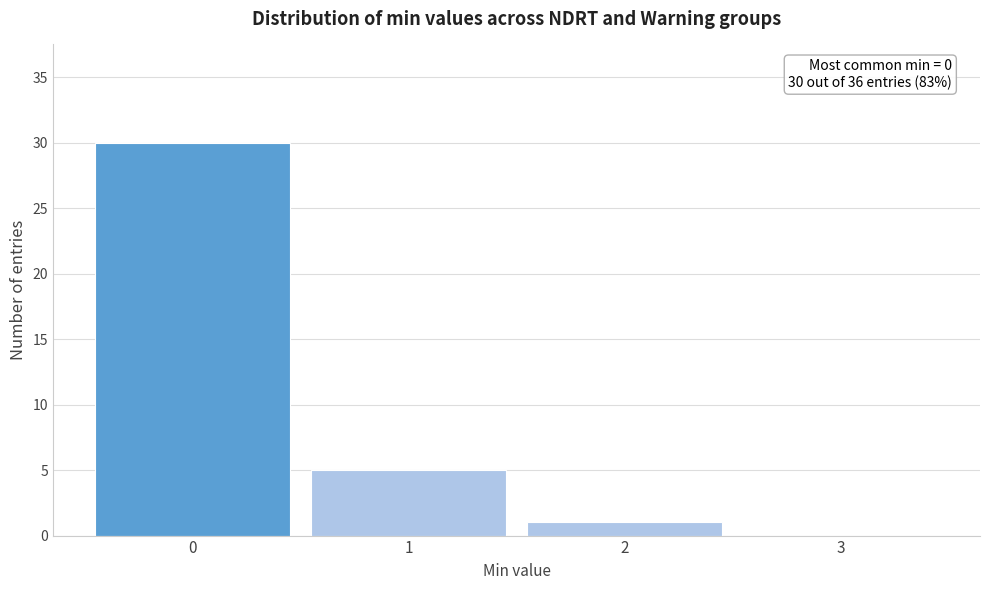

Over which range of the x-axis is the bar tallest?

-0.5 to 0.5